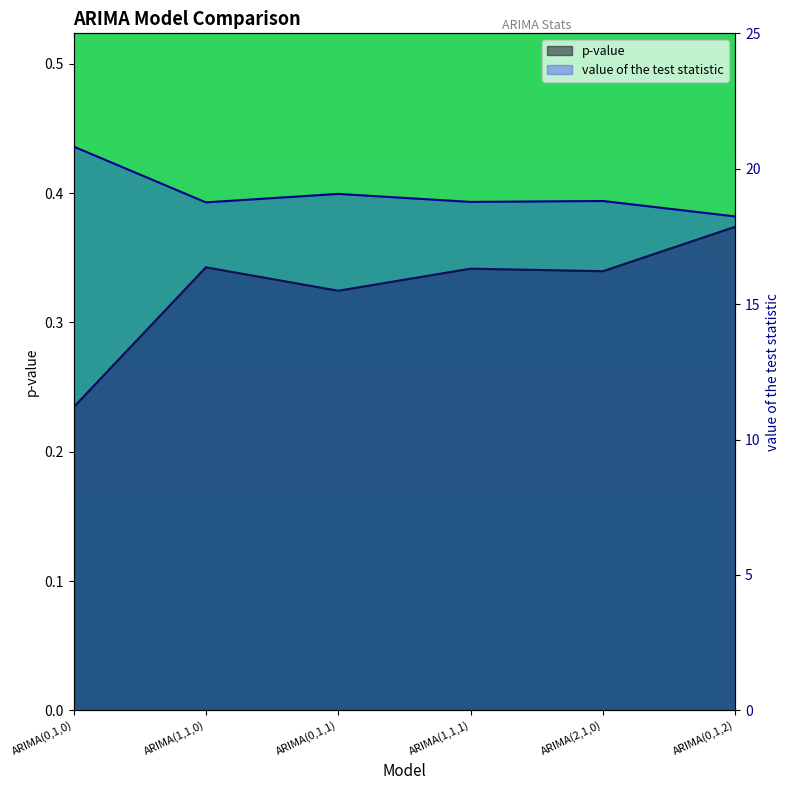

True or false: p-value has a value of 0.4 at ARIMA(0,1,2).

True